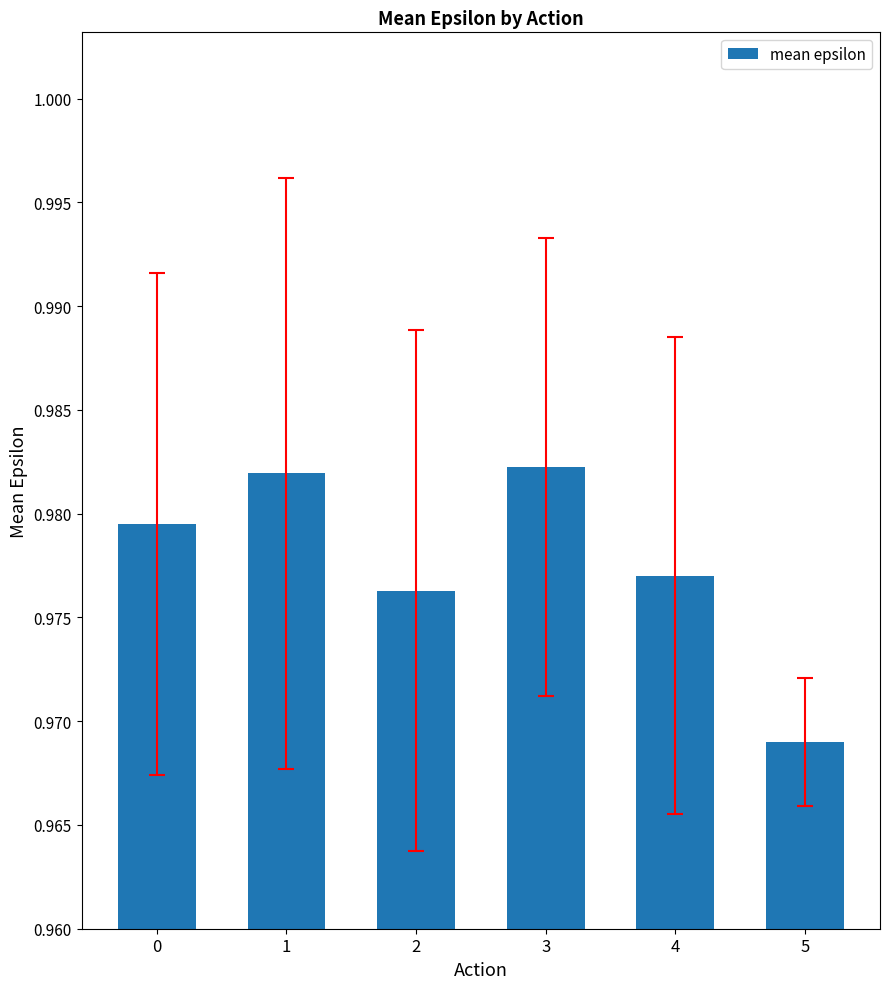

How many data points does each series have?

6